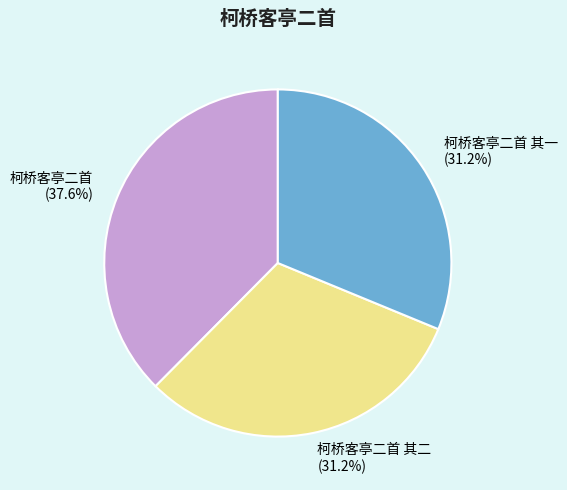

What percentage is NOT represented by 柯桥客亭二首?

62.4%